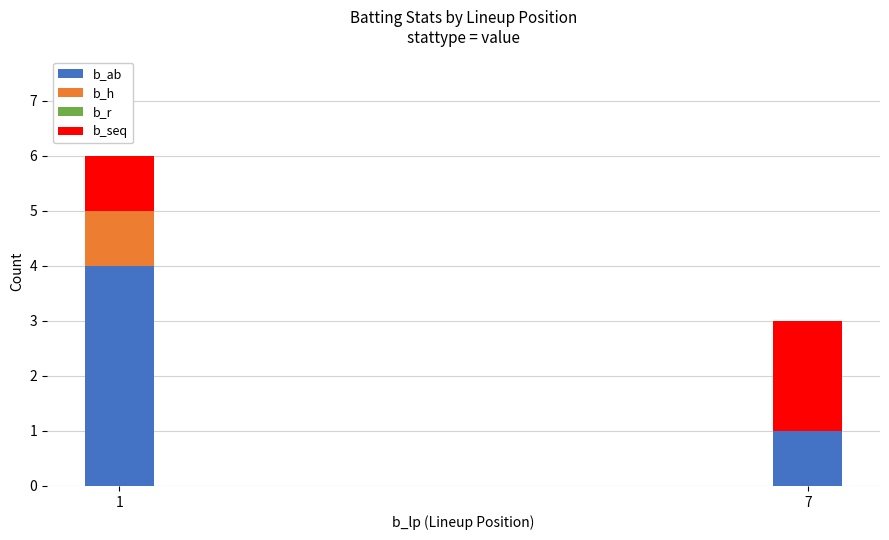

What is the total value across all series at 7?

3